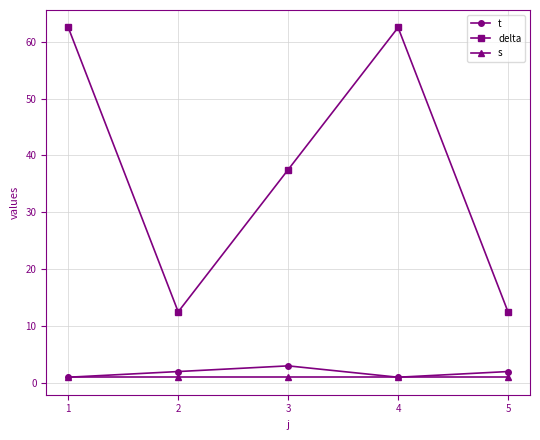

What is the greatest value displayed?

62.5